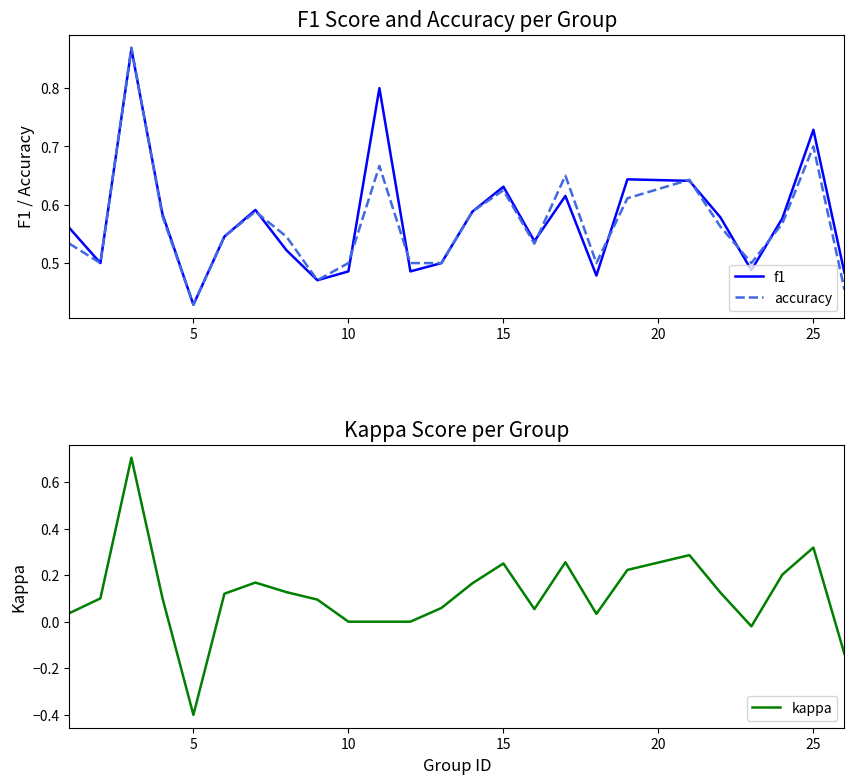

Where is accuracy nearest to the value 0?

5